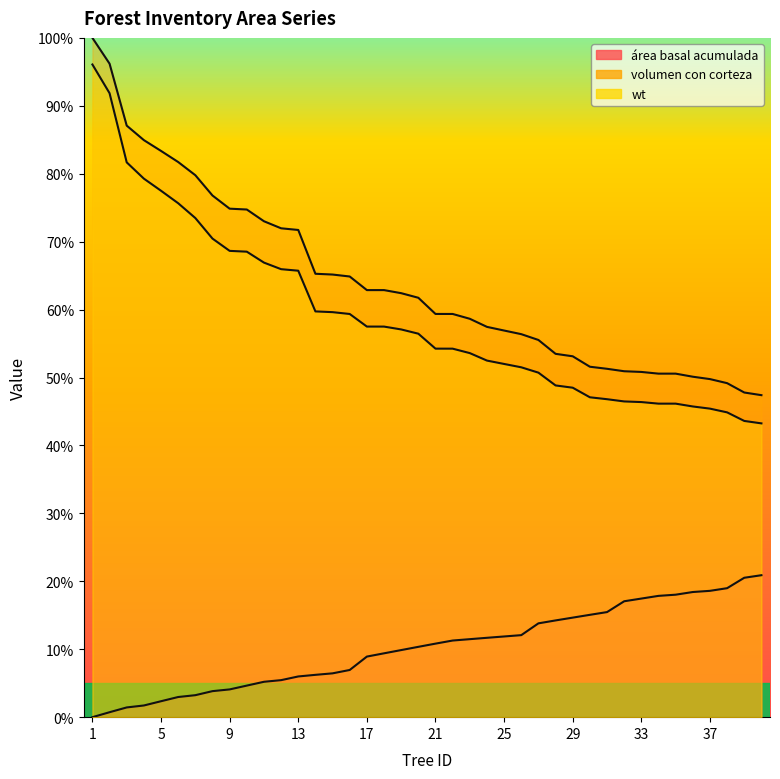

True or false: área basal acumulada and volumen con corteza intersect in this chart.

False